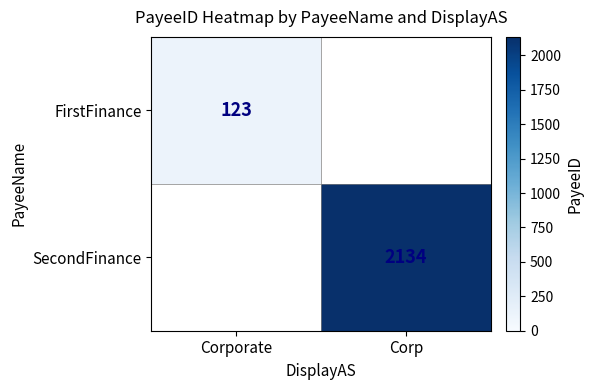

Is it true that FirstFinance equals 123 at Corporate?

True